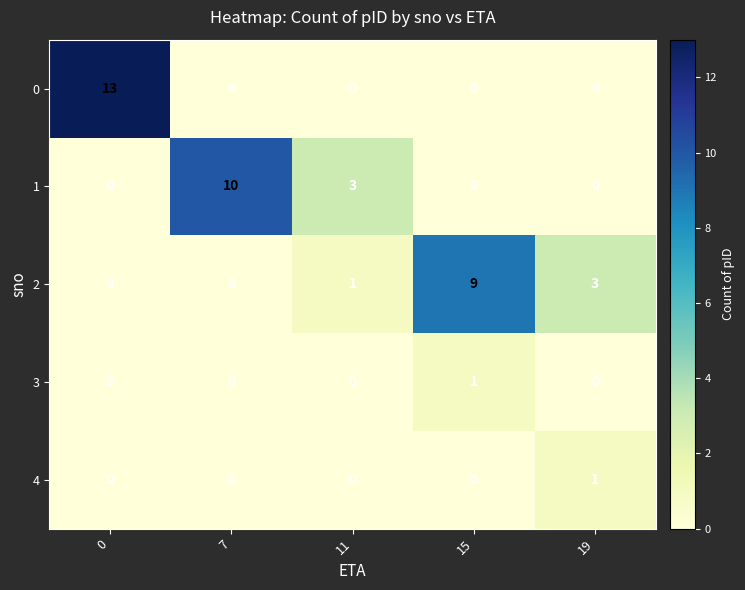

At how many categories does at least one series exceed 5?

3